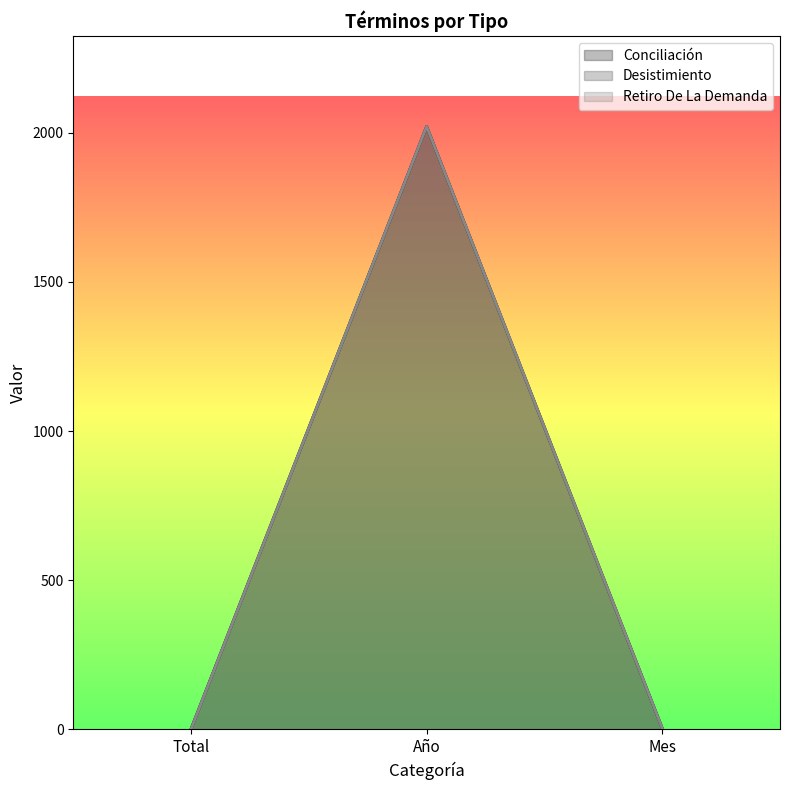

What is the sum of all Conciliación values?

2027